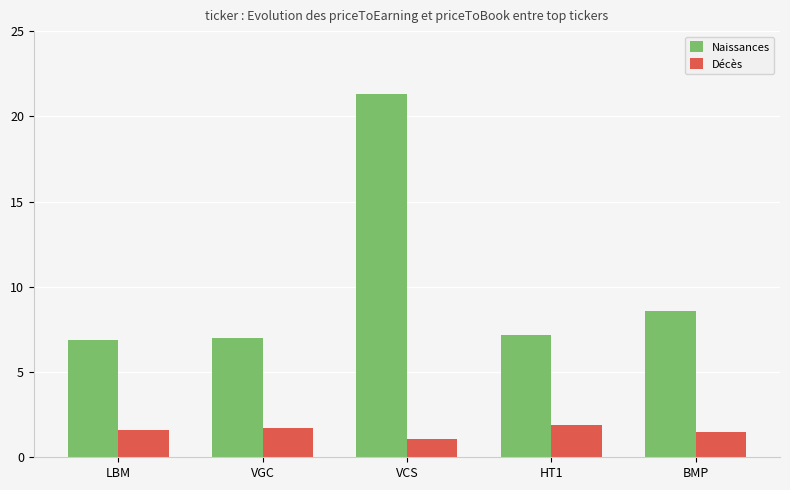

How many series are shown in this chart?

2